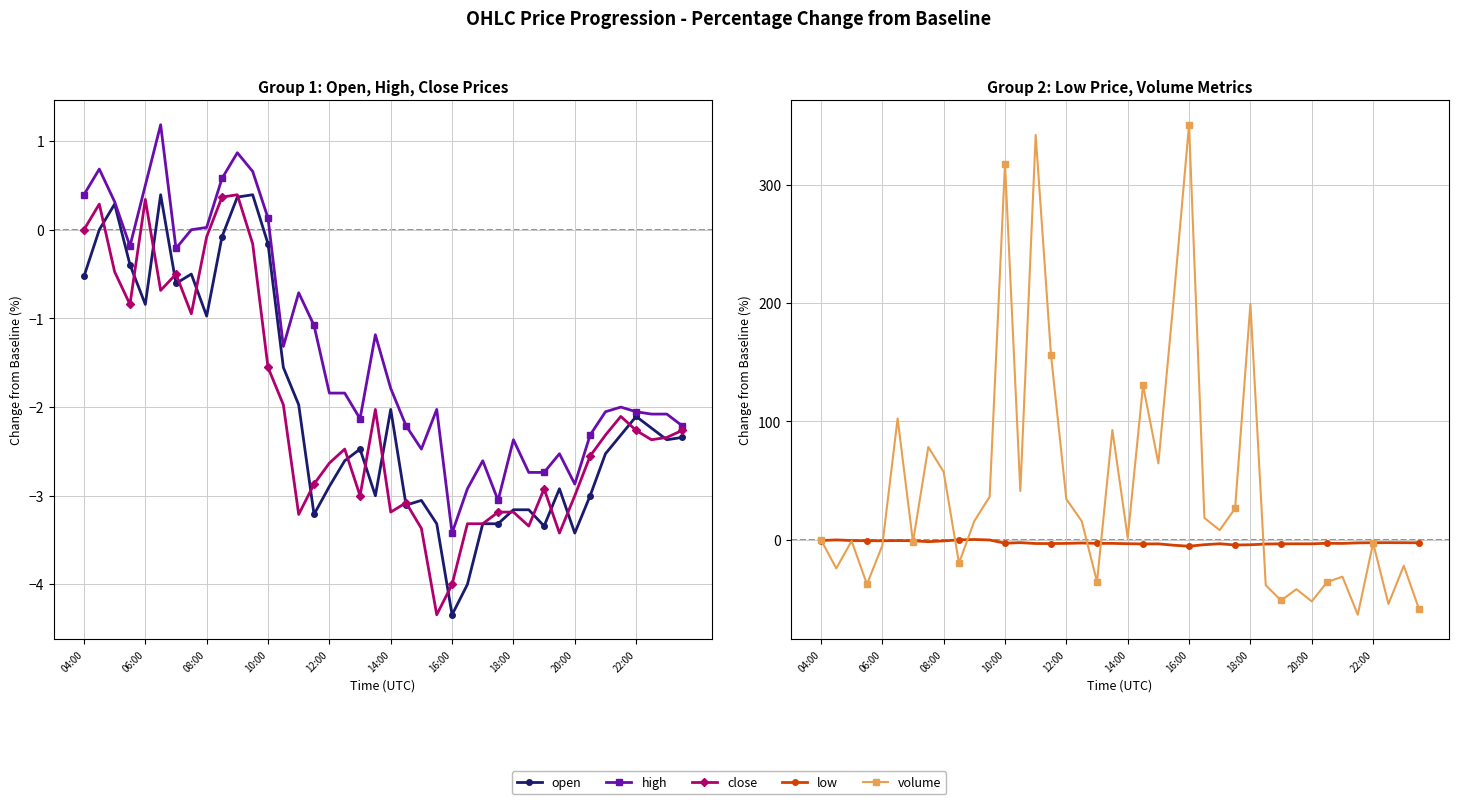

Which series changed the most between 24 and 39?

volume